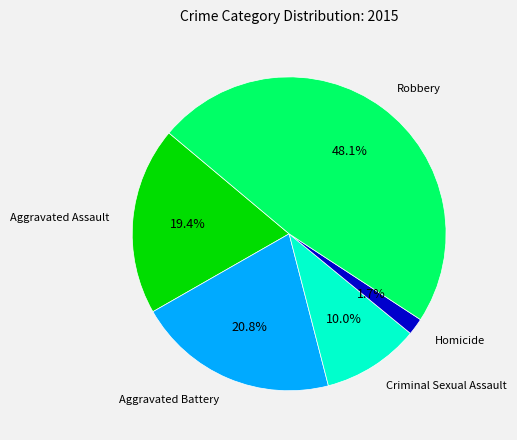

Is there any slice that represents more than half of the pie?

No